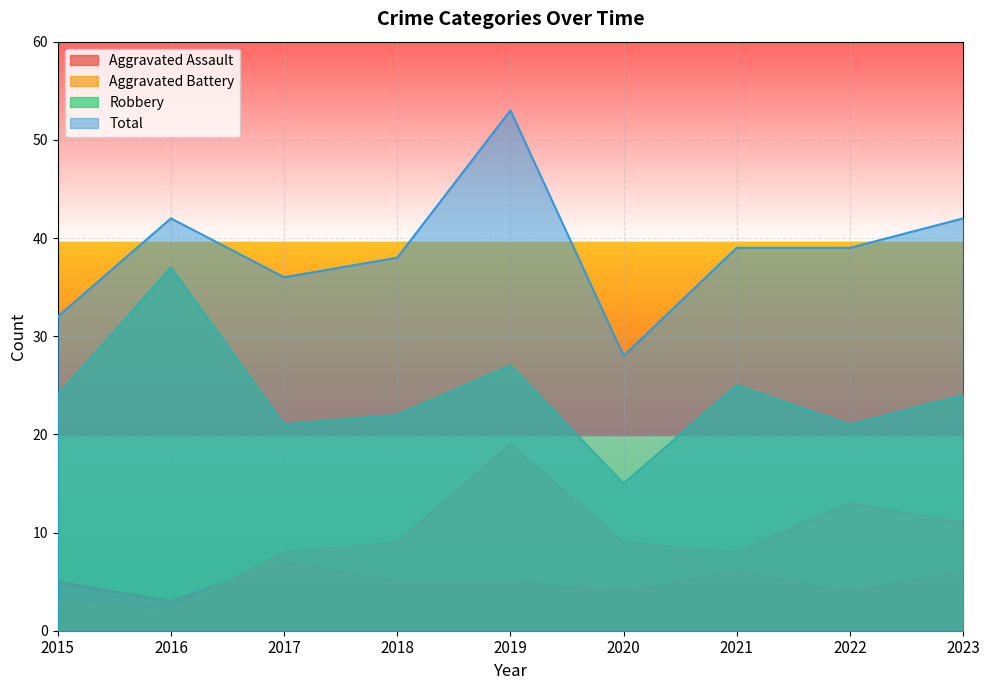

Reading left to right, transcribe all the data shown in this chart.

Aggravated Assault: 5	3	7	5	5	4	6	4	6
Aggravated Battery: 3	2	8	9	19	9	8	13	11
Robbery: 24	37	21	22	27	15	25	21	24
Total: 32	42	36	38	53	28	39	39	42